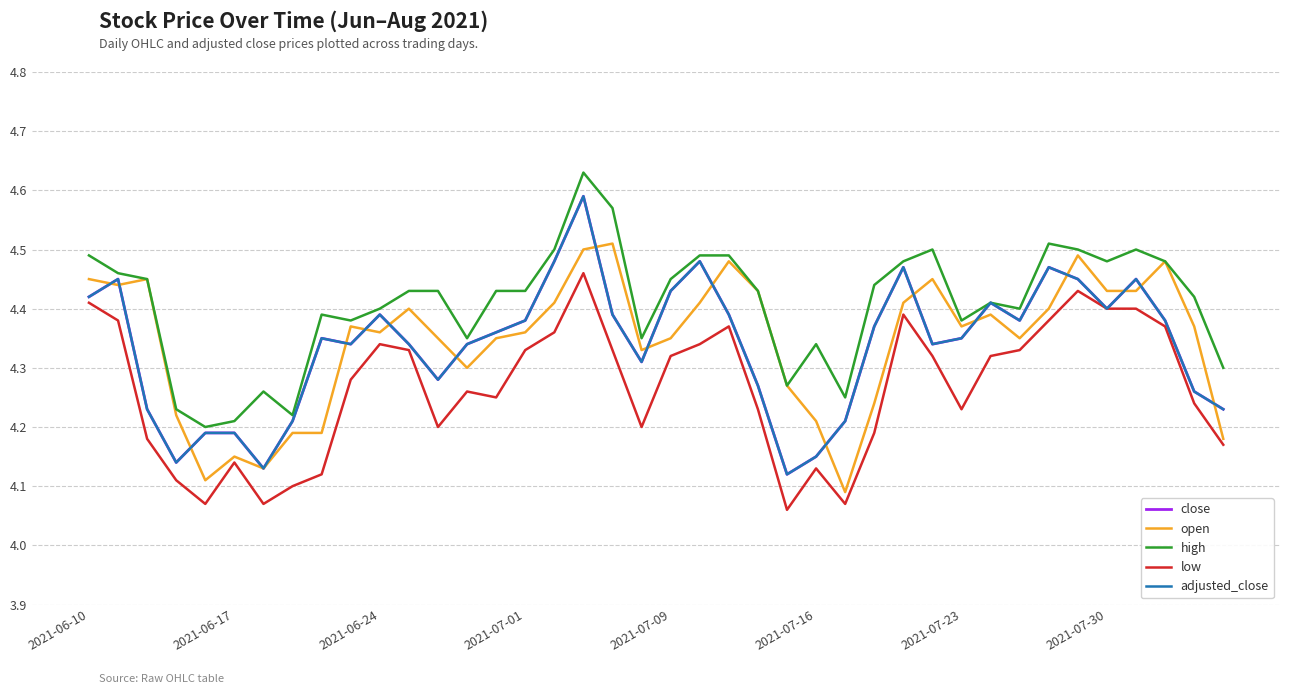

Is this an area chart (filled region under the line)?

No